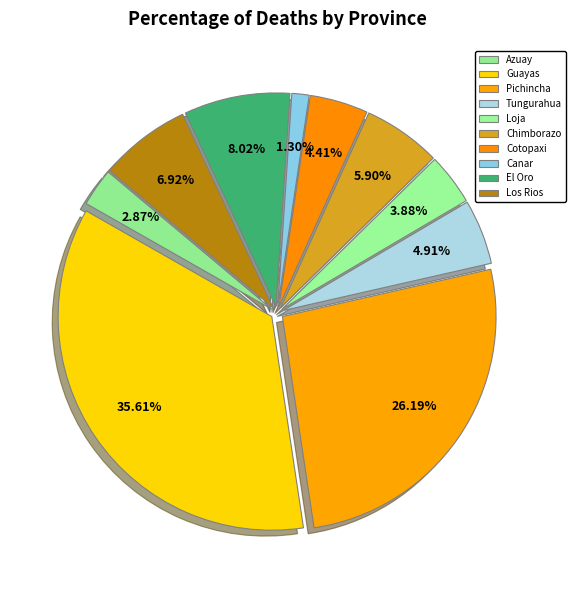

Approximately how many times larger is the value at Tungurahua compared to Guayas?

0.1